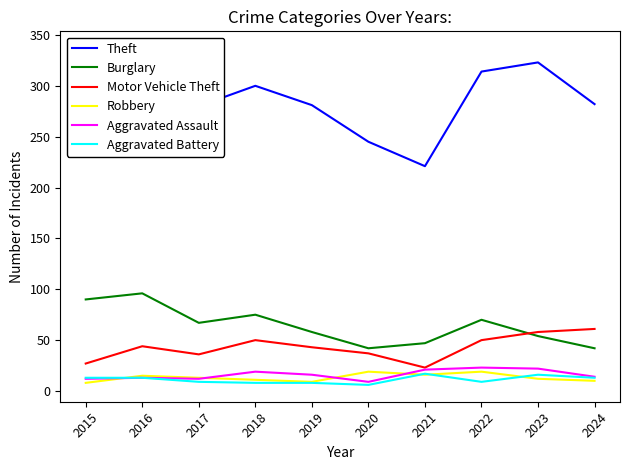

What is the sum of the Robbery values at 2020 and 2024?

29